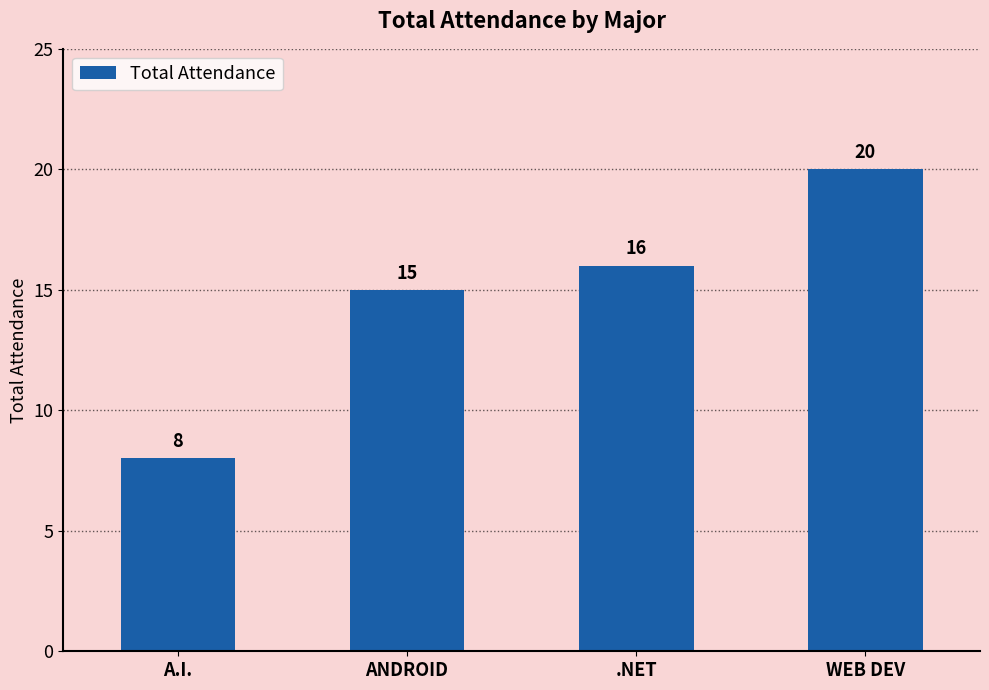

List the labels in order of value, largest first.

WEB DEV, .NET, ANDROID, A.I.